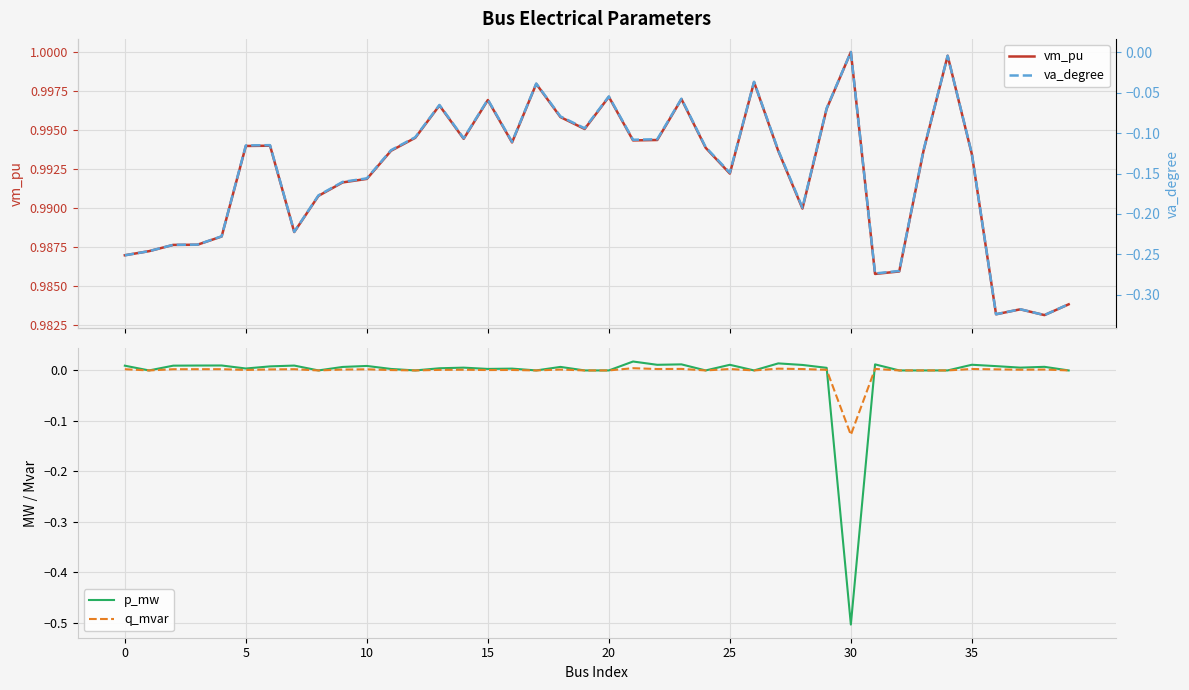

What is the value of the va_degree point at the 39th from the left?

-0.3